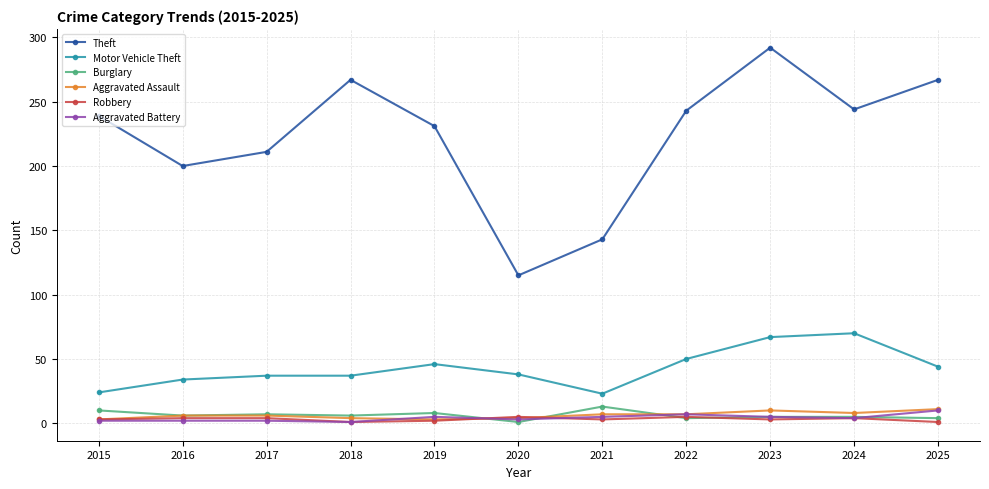

What is the sum of all Motor Vehicle Theft values?

470